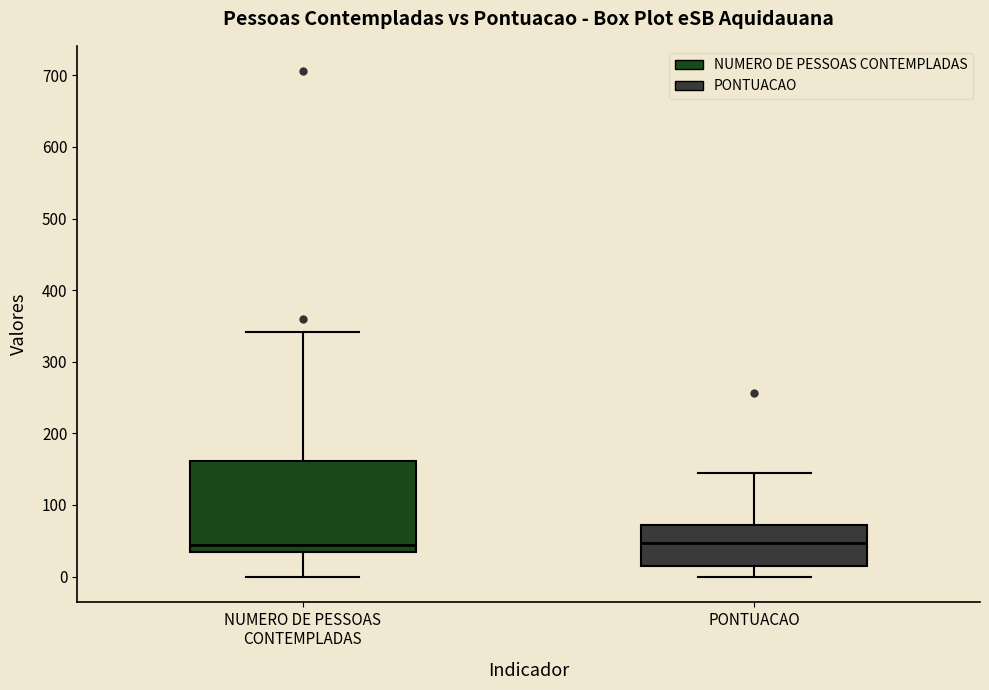

Comparing the boxes themselves (not the whiskers), which one is the tallest?

NUMERO DE PESSOAS CONTEMPLADAS